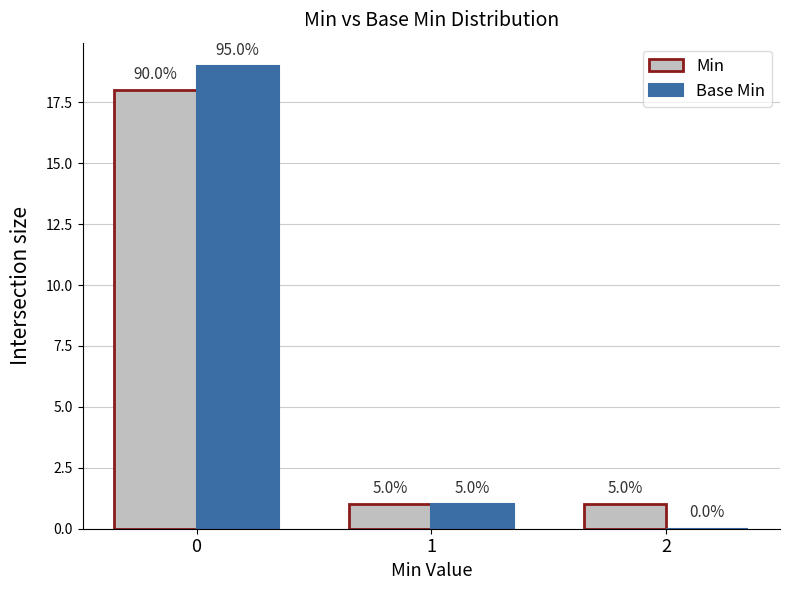

Does the chart contain stacked bars?

No